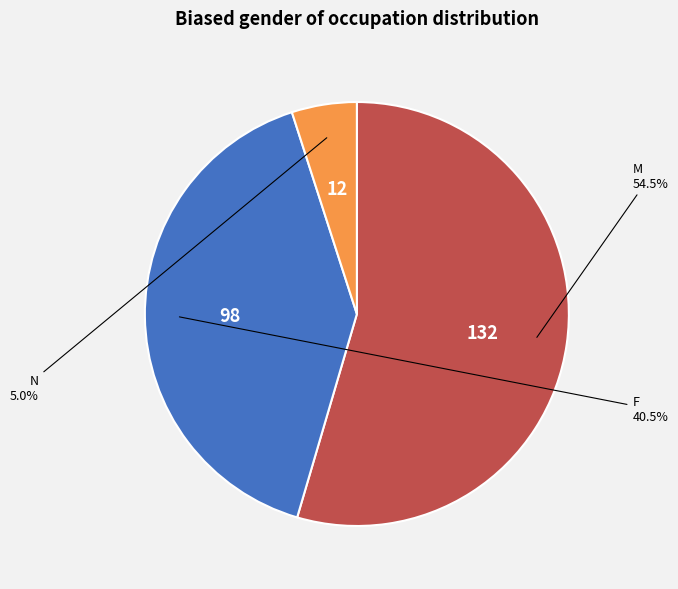

Approximately how many times larger is the value at F compared to M?

0.7